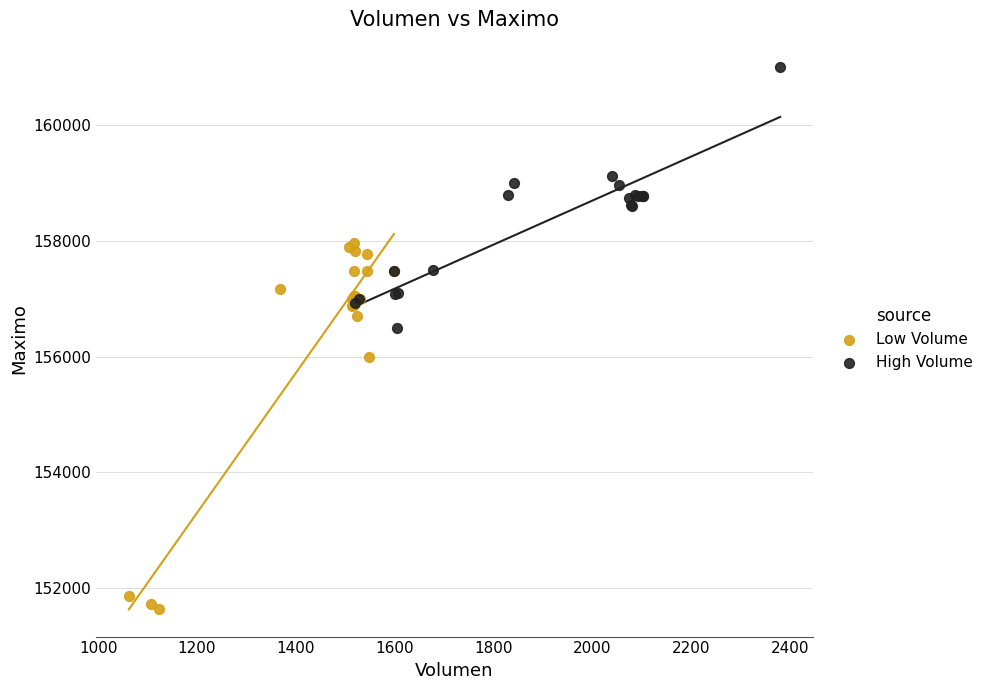

Which series reaches the maximum Y coordinate?

High Volume